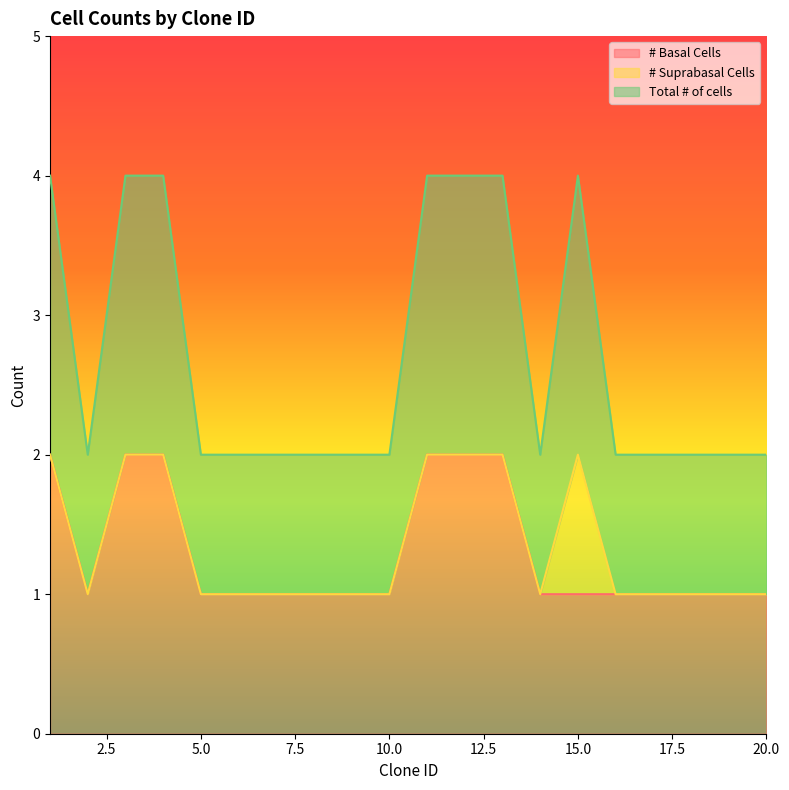

Which series has the largest range (max minus min)?

# Basal Cells